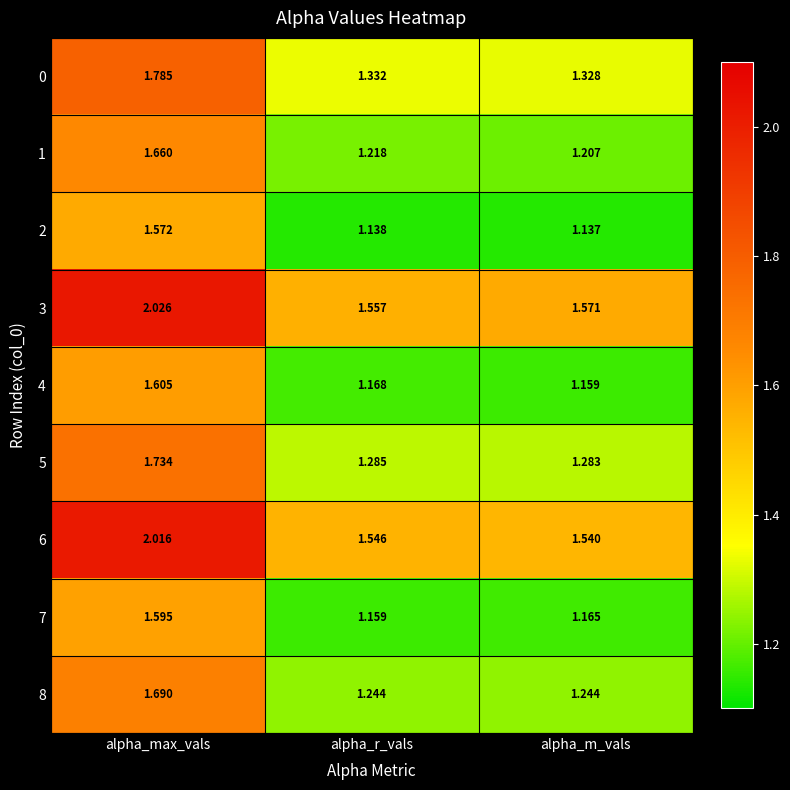

Between alpha_max_vals and alpha_m_vals, which series saw the biggest shift?

6